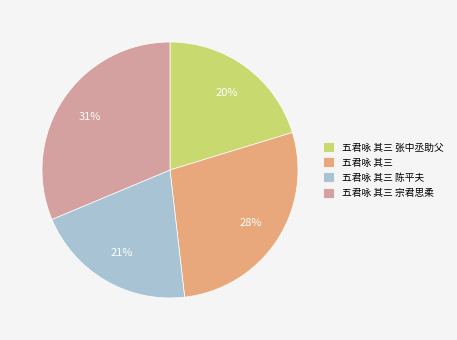

Which category has the biggest portion of the pie?

五君咏 其三 宗君思柔